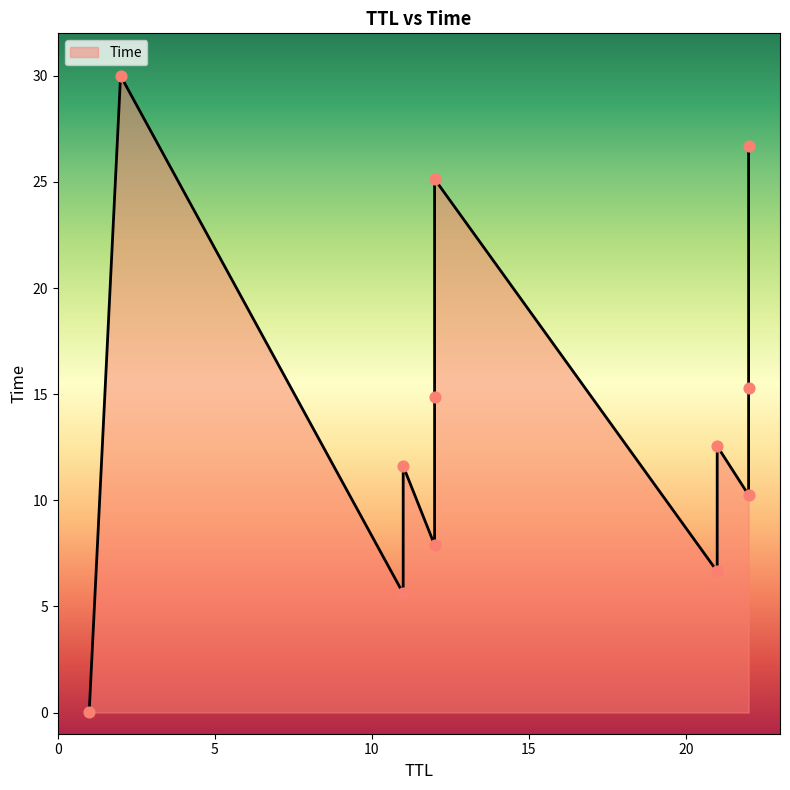

Between 11 and 12, which is larger?

12